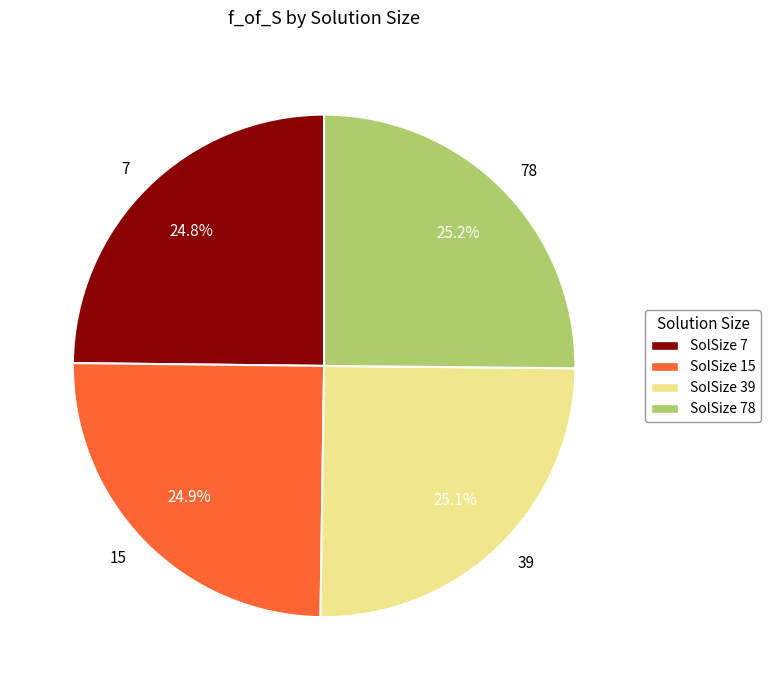

Approximately how many times larger is the value at 7 compared to 39?

1.0